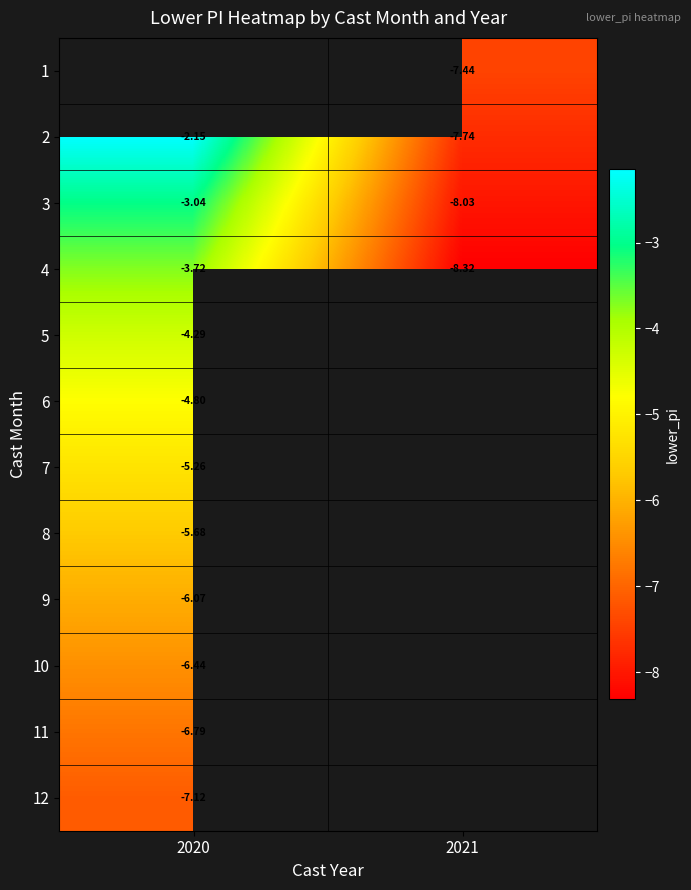

At which label is 8 closest to -5?

2020